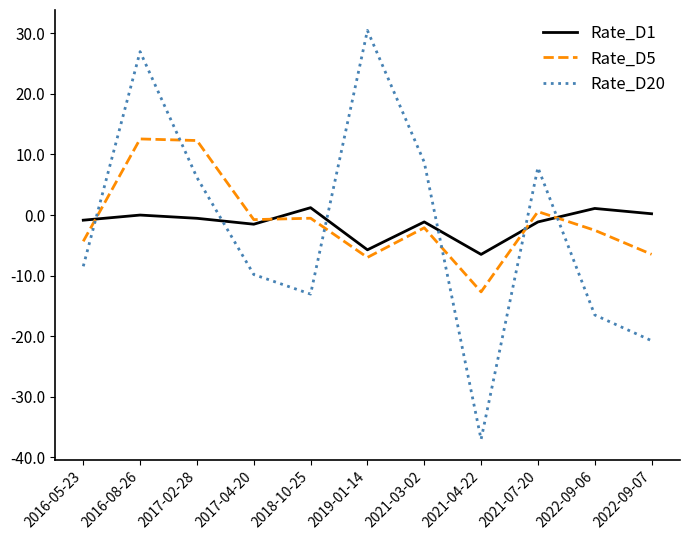

What is the spread (max minus min) of values at 2021-04-22?

30.5